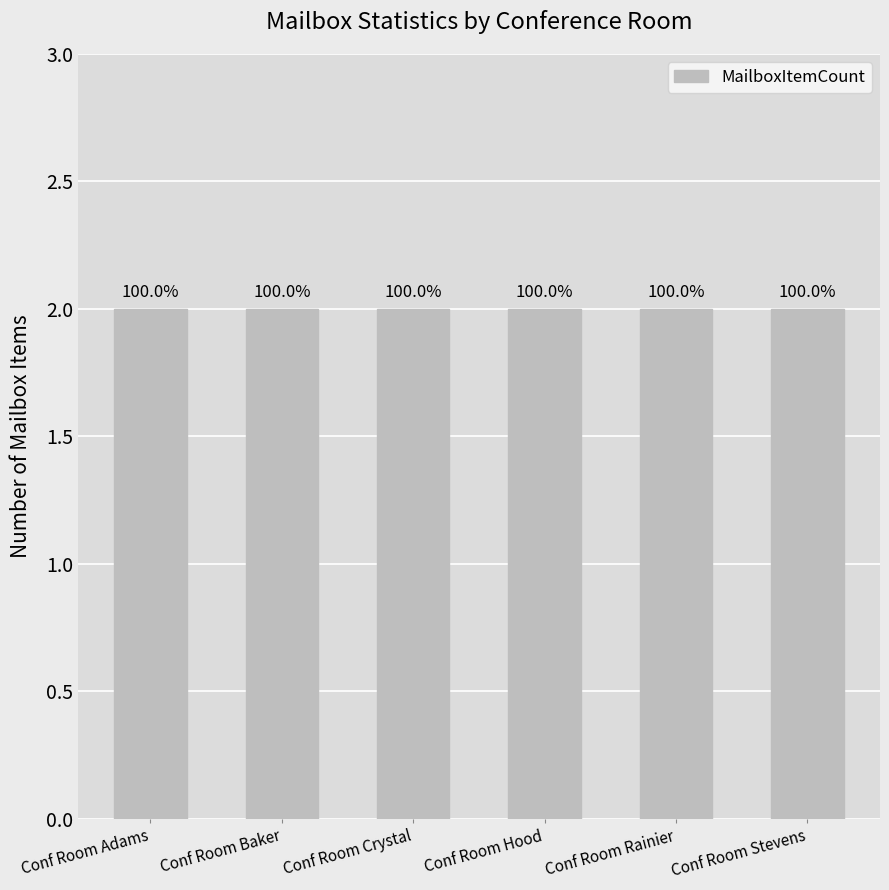

What position from the right is Conf Room Hood?

3